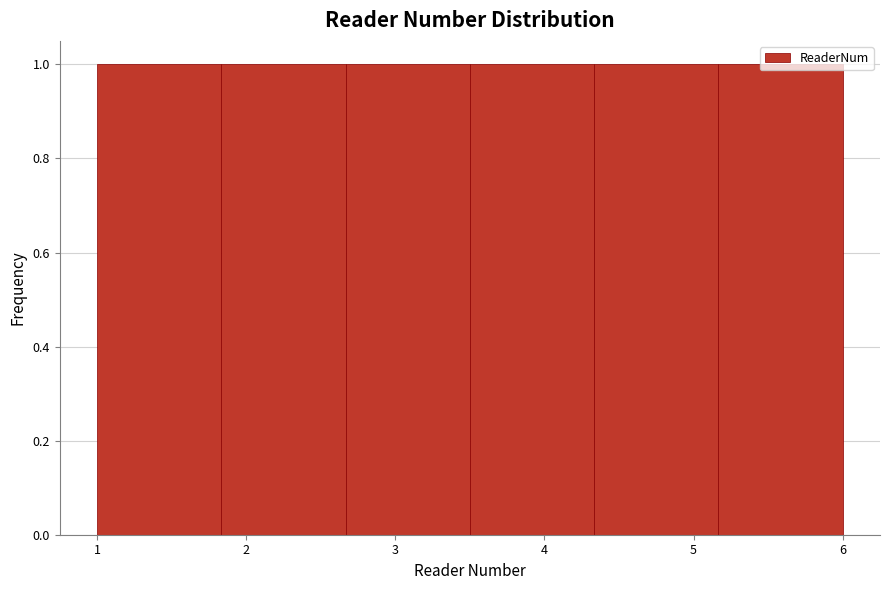

What is the height of the bar covering 5.2 to 6.0 on the x-axis? Neither the bar edges nor the heights are printed on the chart, so give them approximately, as read against the axes.

1